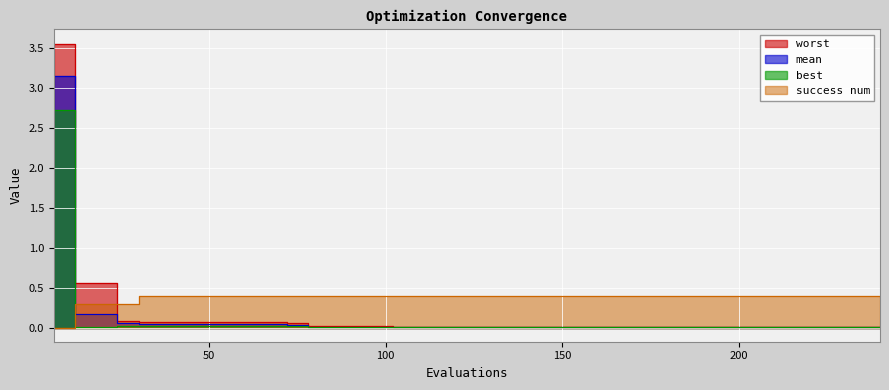

True or false: worst and mean intersect in this chart.

False